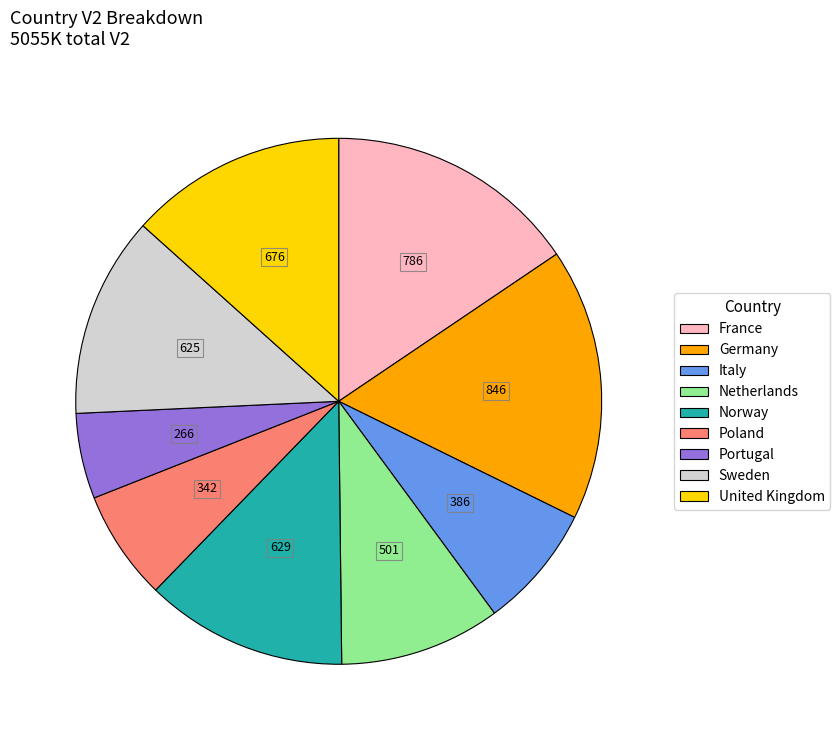

Does United Kingdom represent more than half of the total?

No